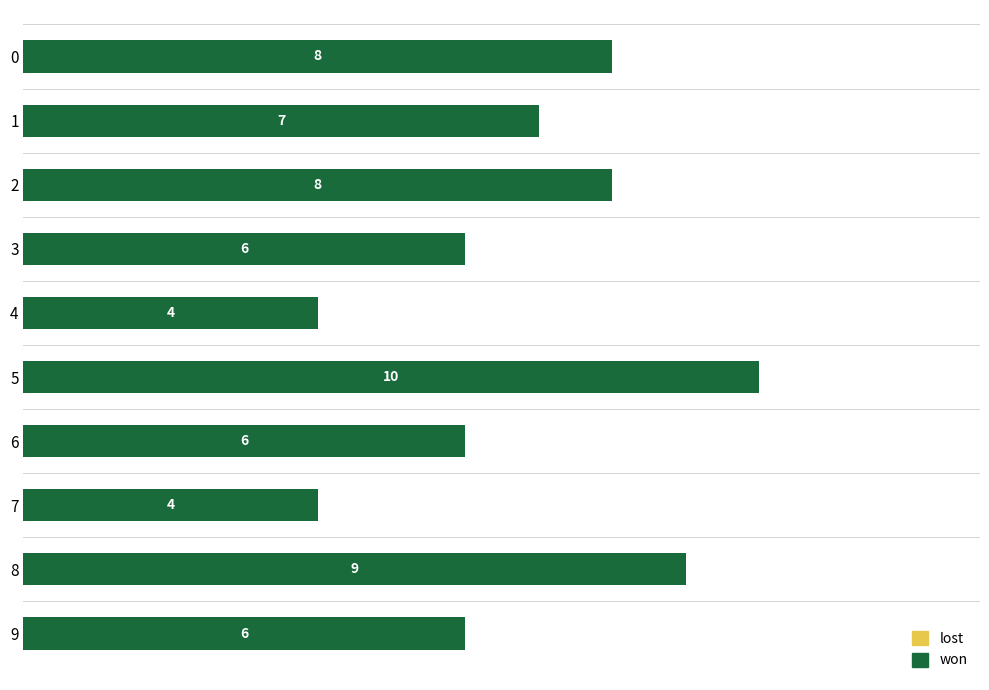

True or false: the data shows 7 at 4.

False